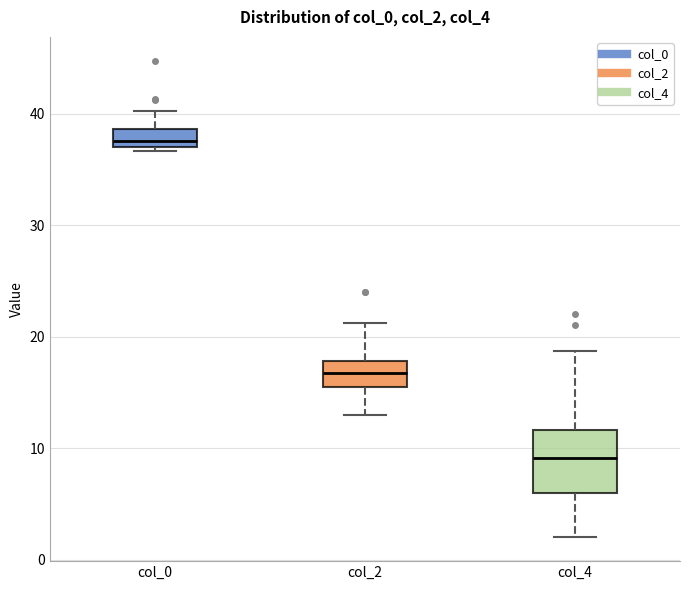

Which box has the highest median line?

col_0